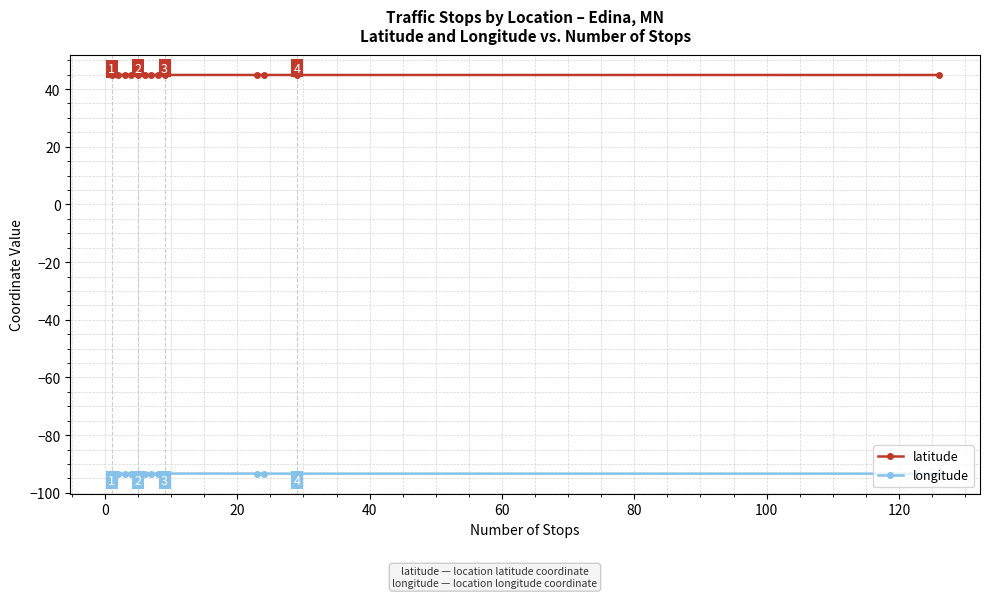

Which series has the largest total across all categories?

latitude